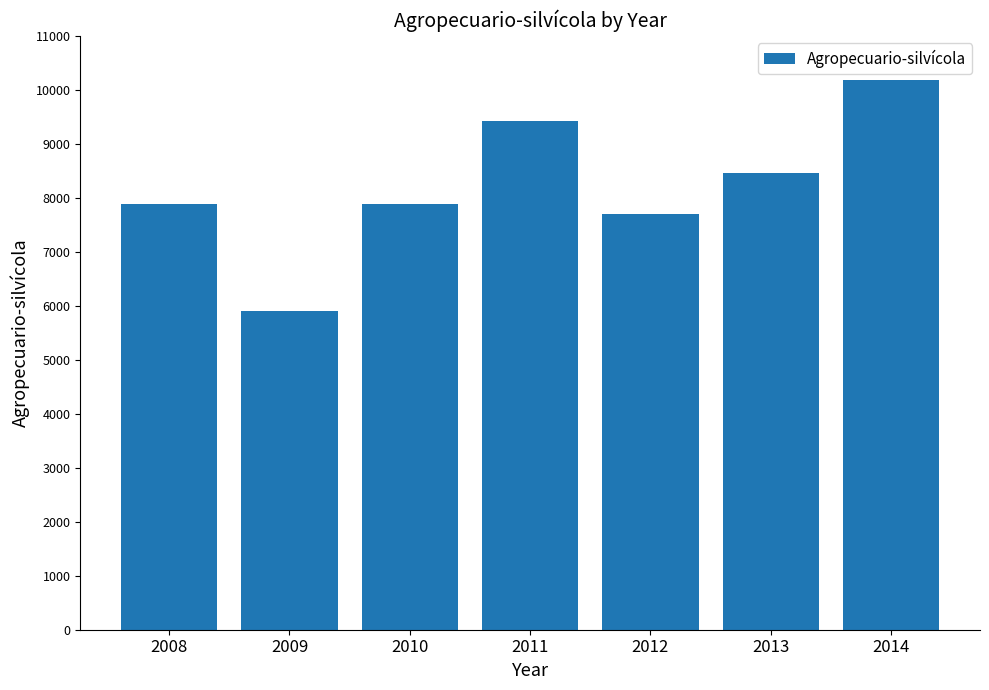

What is the approximate value at 2010, to the nearest 100?

7900